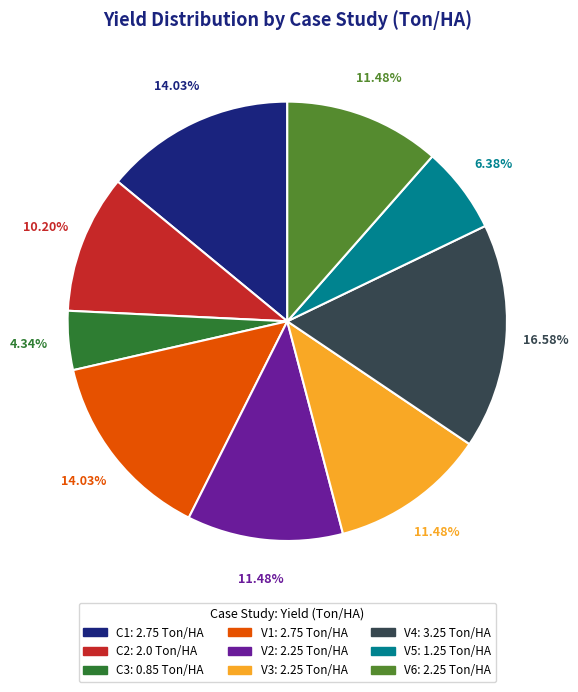

Does V6 represent more than half of the total?

No